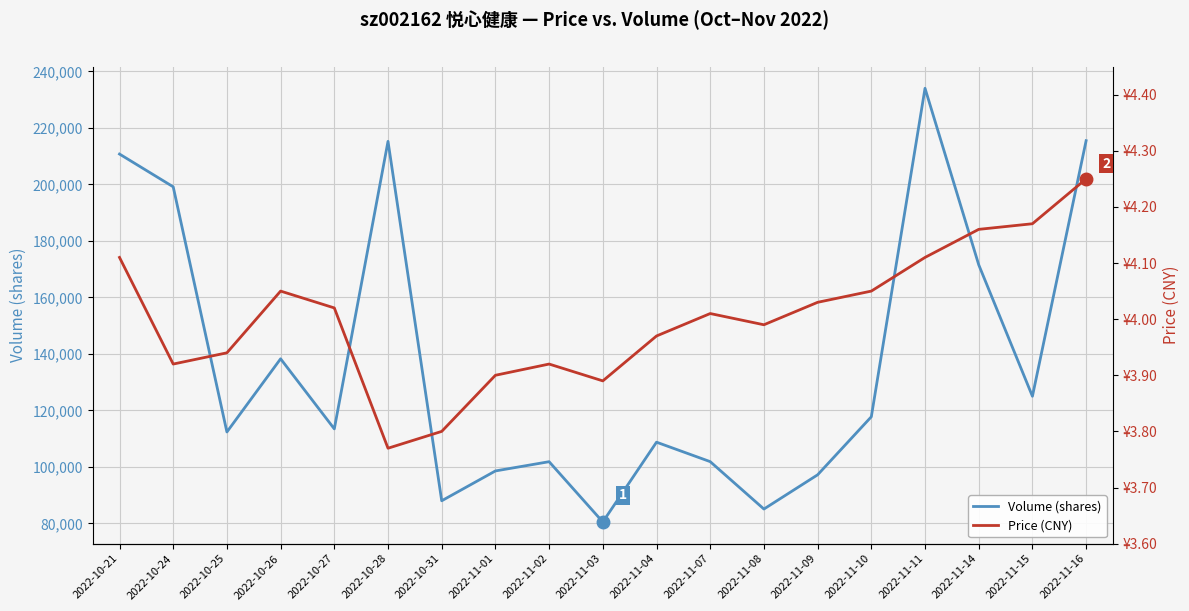

Reading left to right, extract all data points from this chart.

Volume (shares): 2022-10-21=210762.0	2022-10-24=199161.0	2022-10-25=112345.0	2022-10-26=138257.0	2022-10-27=113437.0	2022-10-28=215256.0	2022-10-31=87983.0	2022-11-01=98545.0	2022-11-02=101821.0	2022-11-03=80482.0	2022-11-04=108730.0	2022-11-07=101838.0	2022-11-08=85055.0	2022-11-09=97177.0	2022-11-10=117730.0	2022-11-11=234047.0	2022-11-14=171552.0	2022-11-15=124991.0	2022-11-16=215492.0
Price (CNY): 2022-10-21=4.1	2022-10-24=3.9	2022-10-25=3.9	2022-10-26=4.0	2022-10-27=4.0	2022-10-28=3.8	2022-10-31=3.8	2022-11-01=3.9	2022-11-02=3.9	2022-11-03=3.9	2022-11-04=4.0	2022-11-07=4.0	2022-11-08=4.0	2022-11-09=4.0	2022-11-10=4.0	2022-11-11=4.1	2022-11-14=4.2	2022-11-15=4.2	2022-11-16=4.2